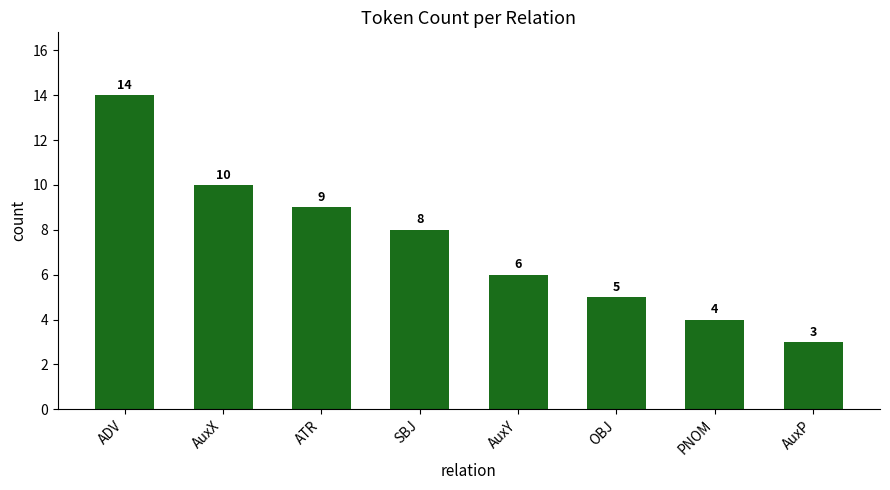

The chart shows a value of 10 at AuxX. True or false?

True